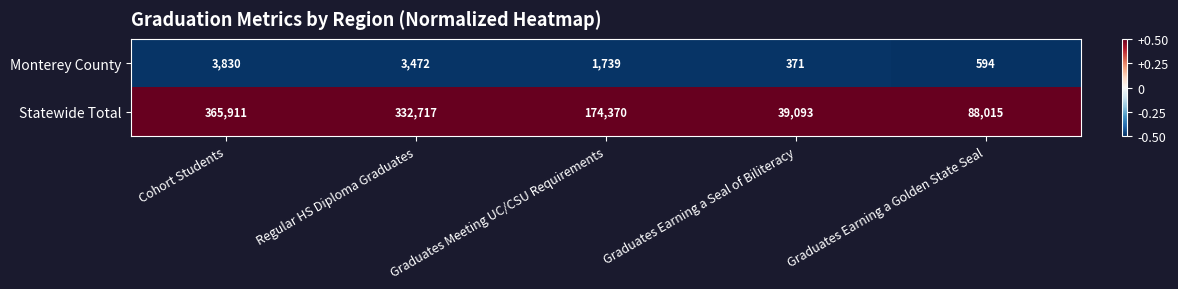

Is it true that Monterey County equals 594 at Graduates Earning a Golden State Seal?

True